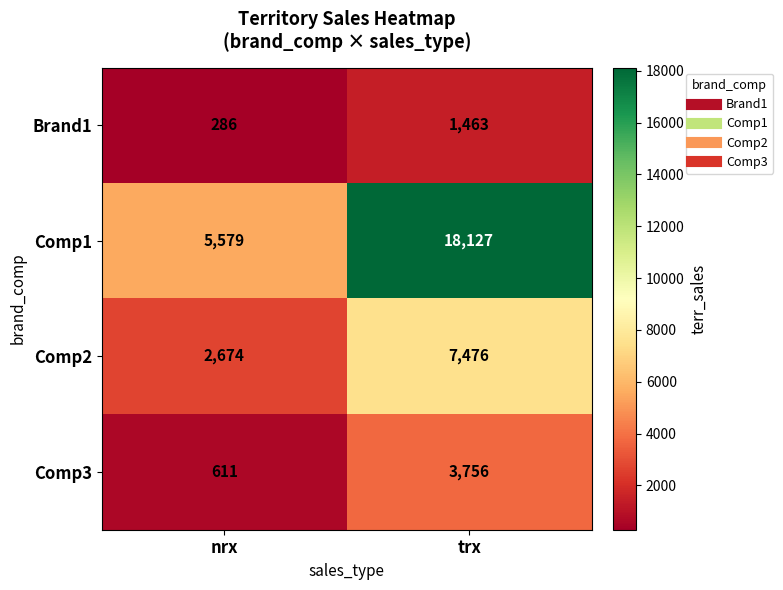

Which category has the highest value across all series?

trx